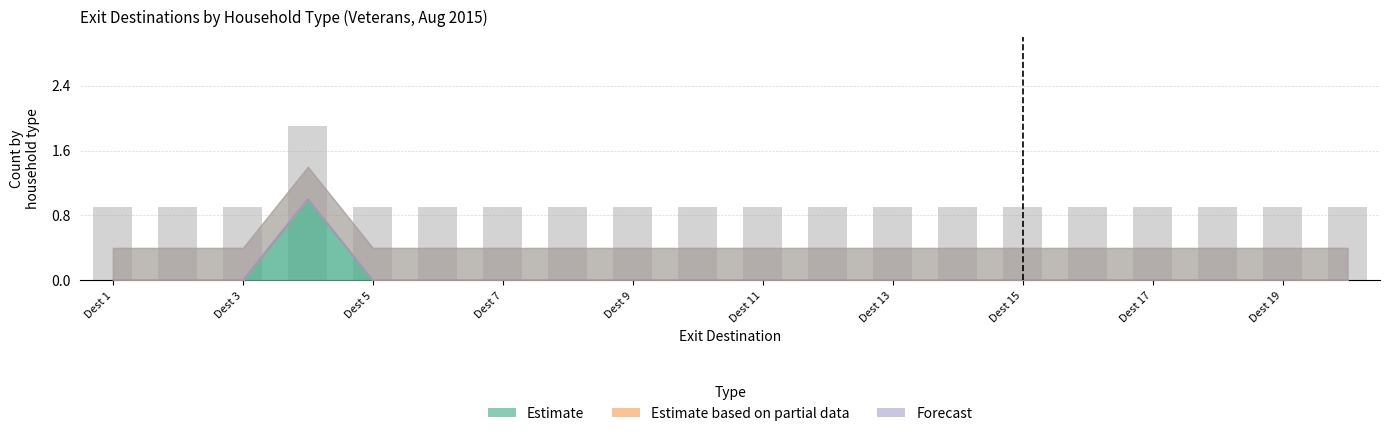

The value of Estimate at Dest 13 is 0. True or false?

True